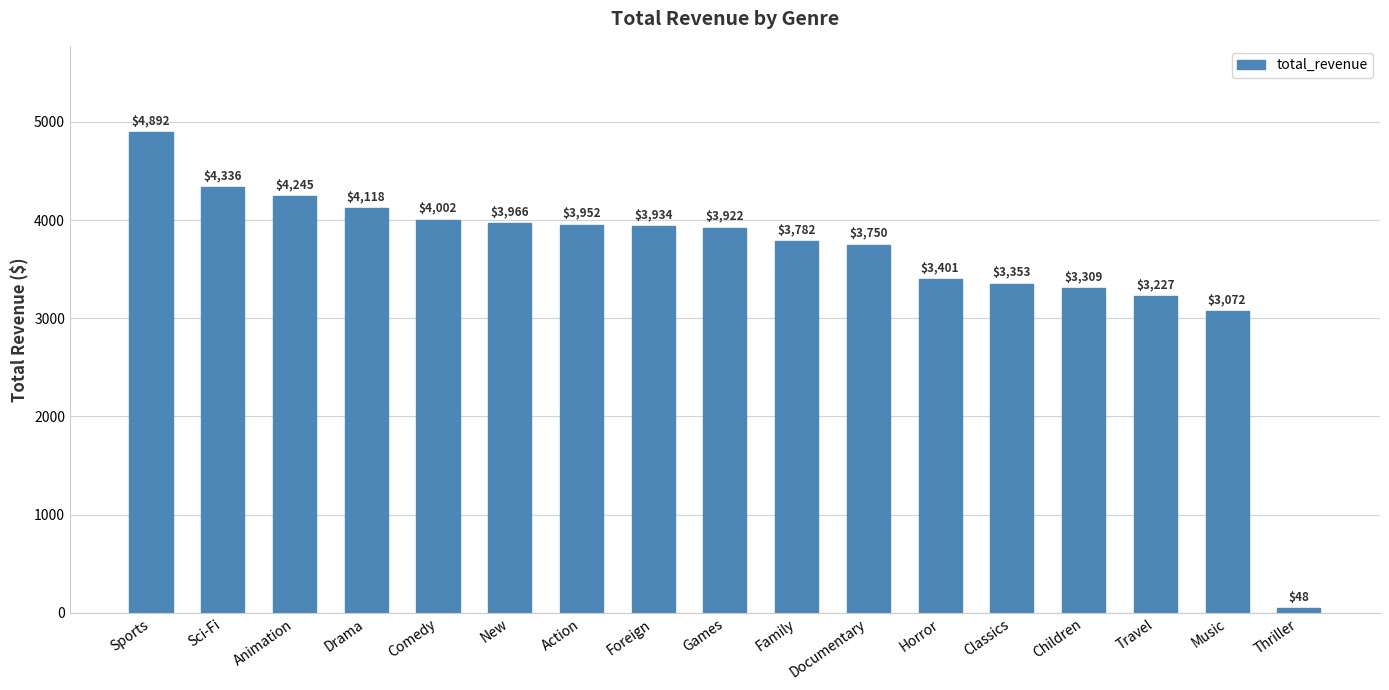

How many data points are less than 3922?

8